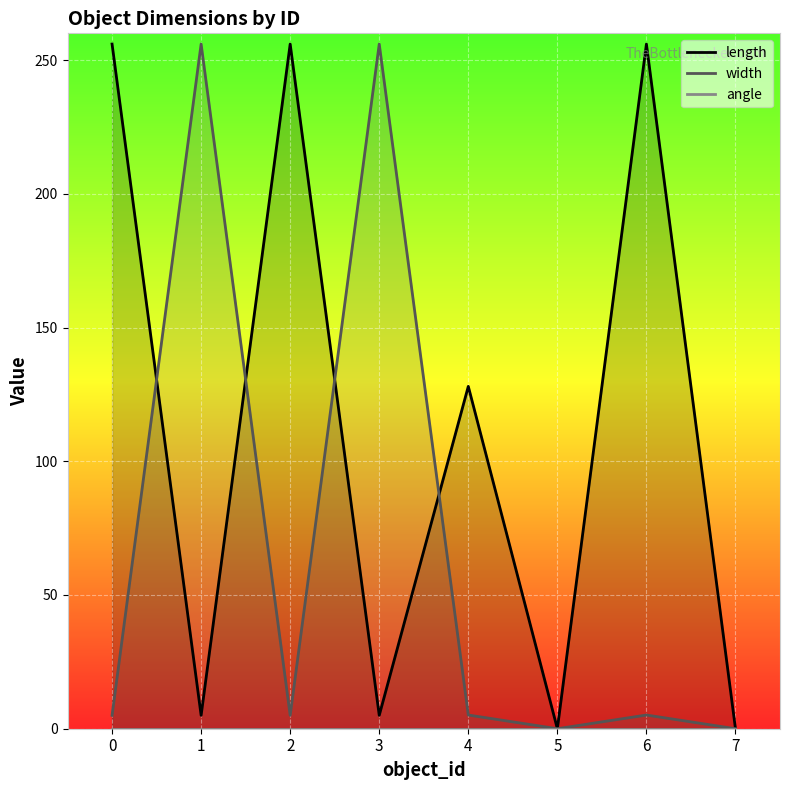

True or false: length and angle intersect in this chart.

False